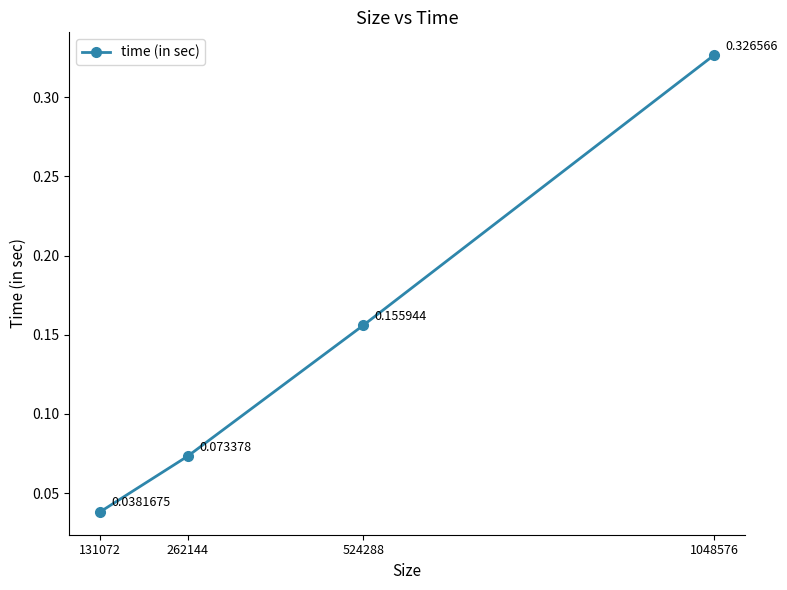

What is the change in value from 131072 to 524288?

+0.1